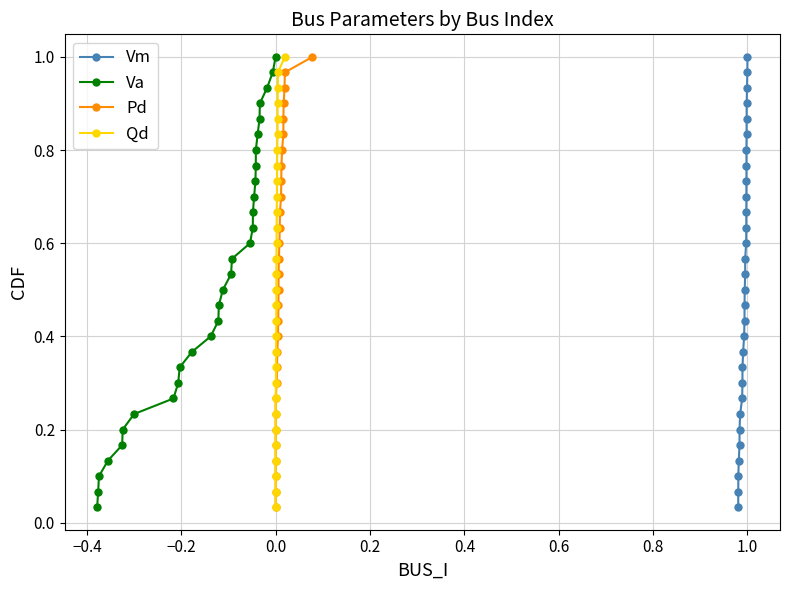

True or false: Pd and Qd intersect in this chart.

False